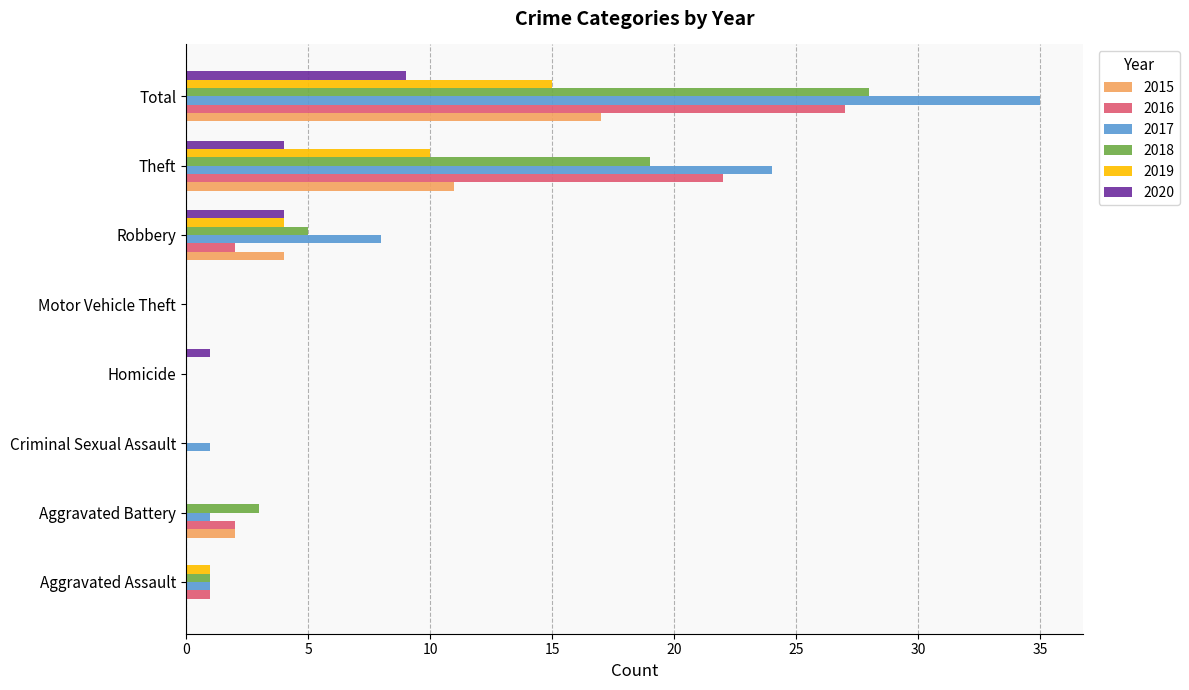

Which series has the largest total across all categories?

2017